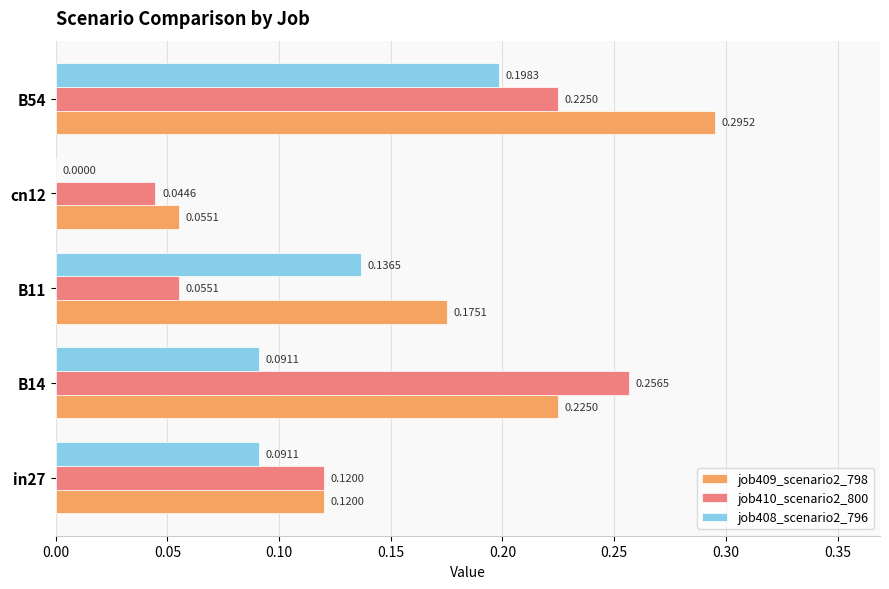

What is the sum of all job409_scenario2_798 values?

0.9